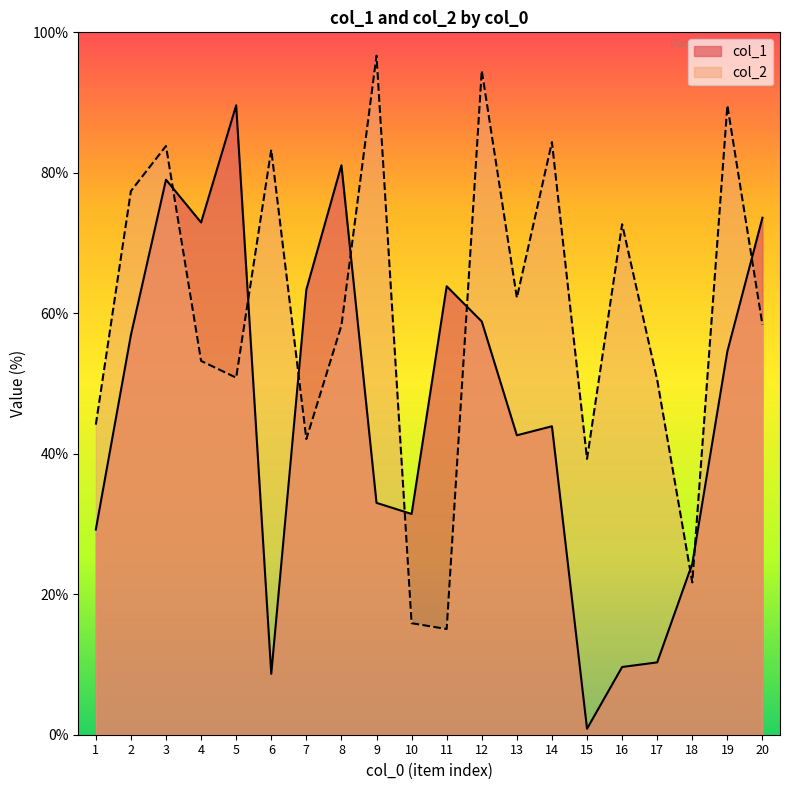

At how many categories does at least one series exceed 25?

19